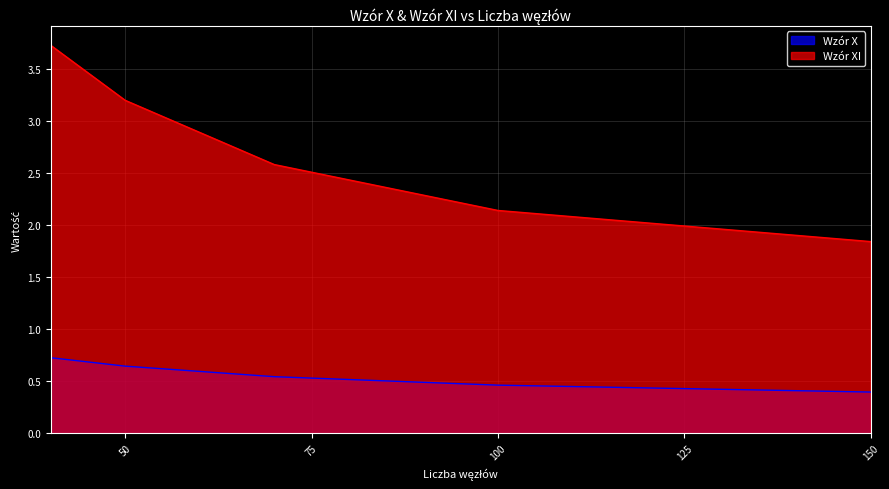

The value of Wzór XI at 70 is 4.6. True or false?

False